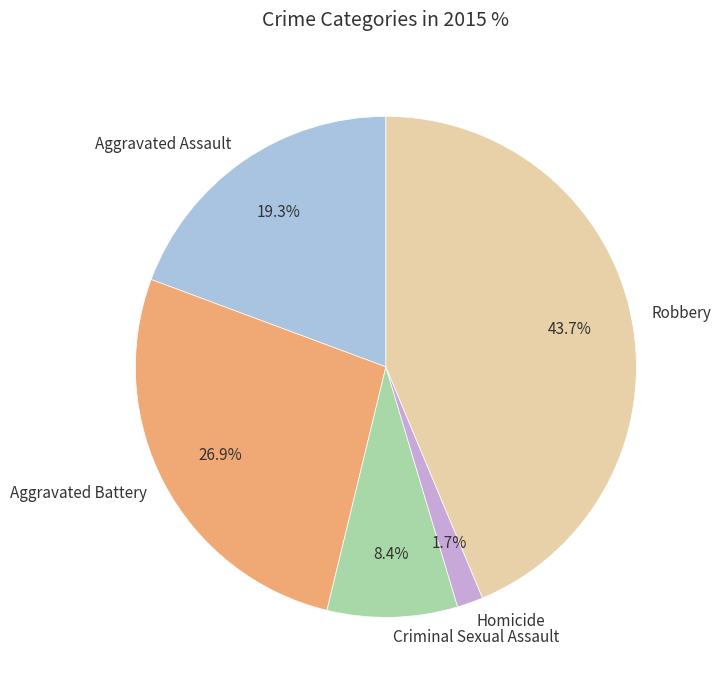

What is the smallest slice in the pie chart?

Homicide